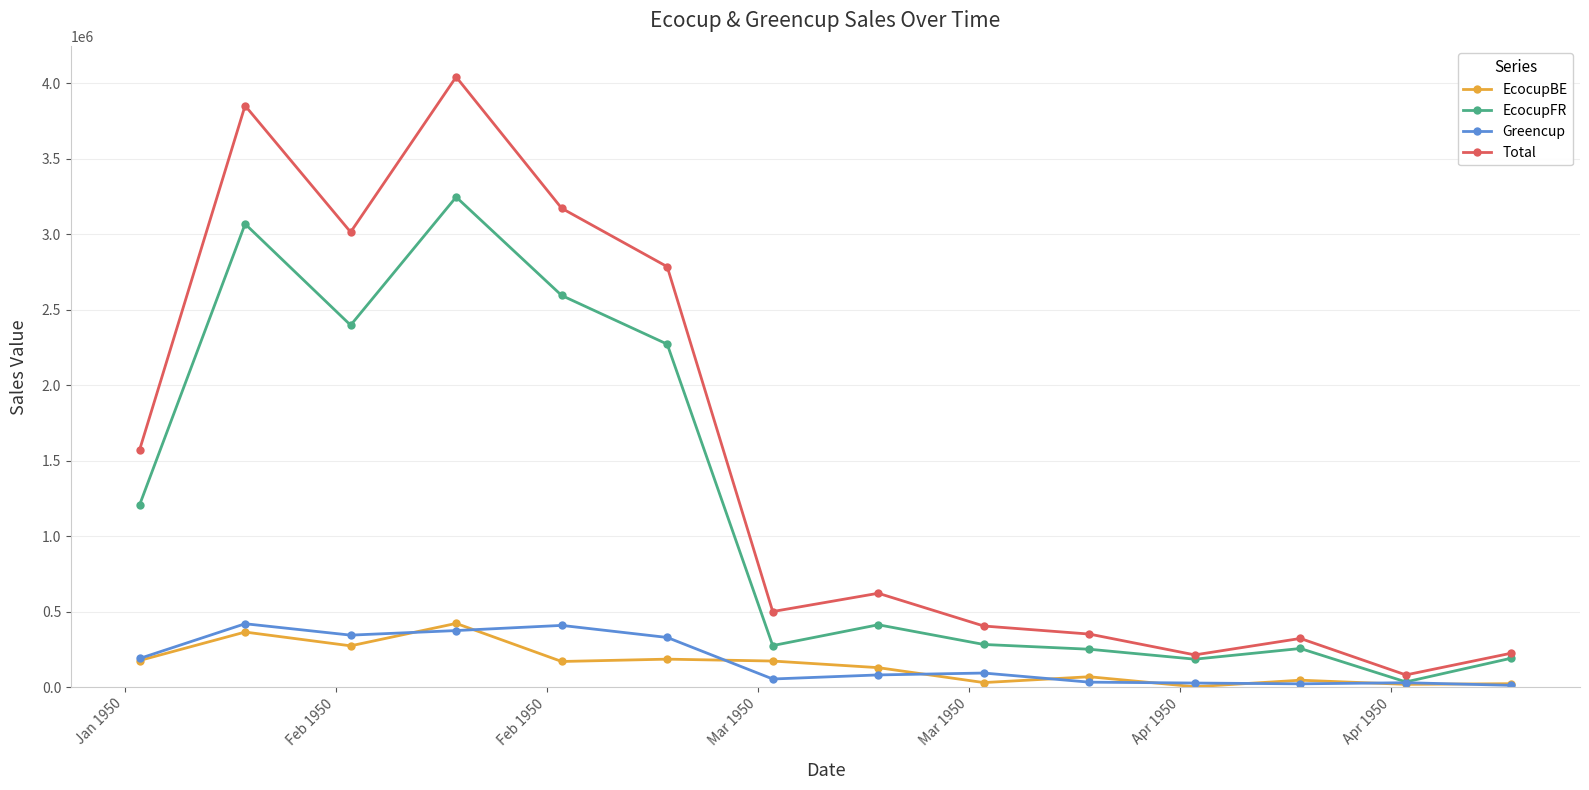

Which series has the largest range (max minus min)?

Total